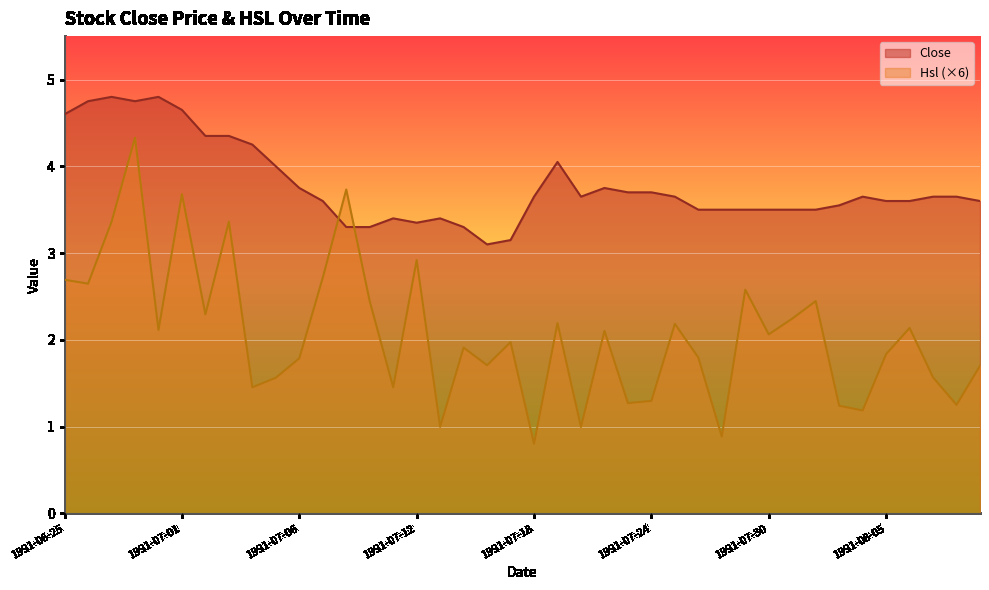

What is the label of the 26th point from the left?

1991-07-24